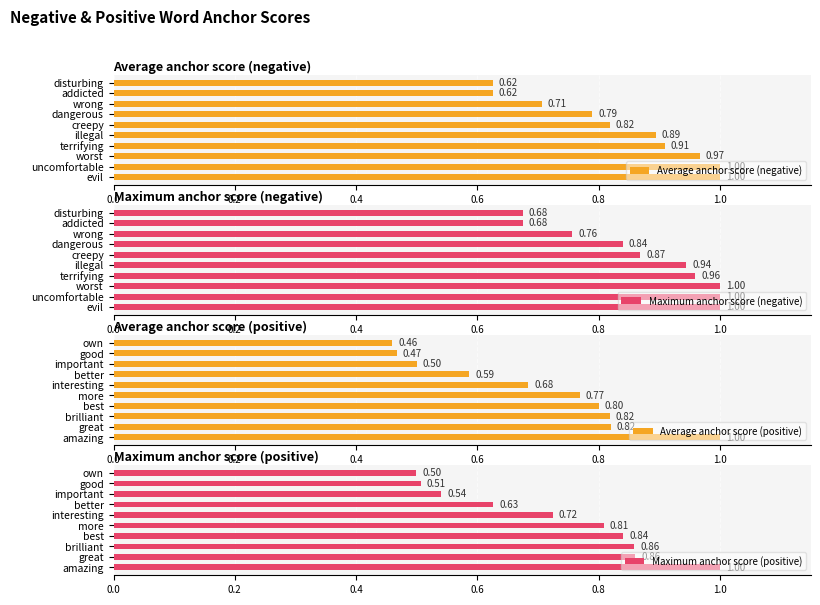

What is the average value of the Maximum anchor score (positive) series?

0.7